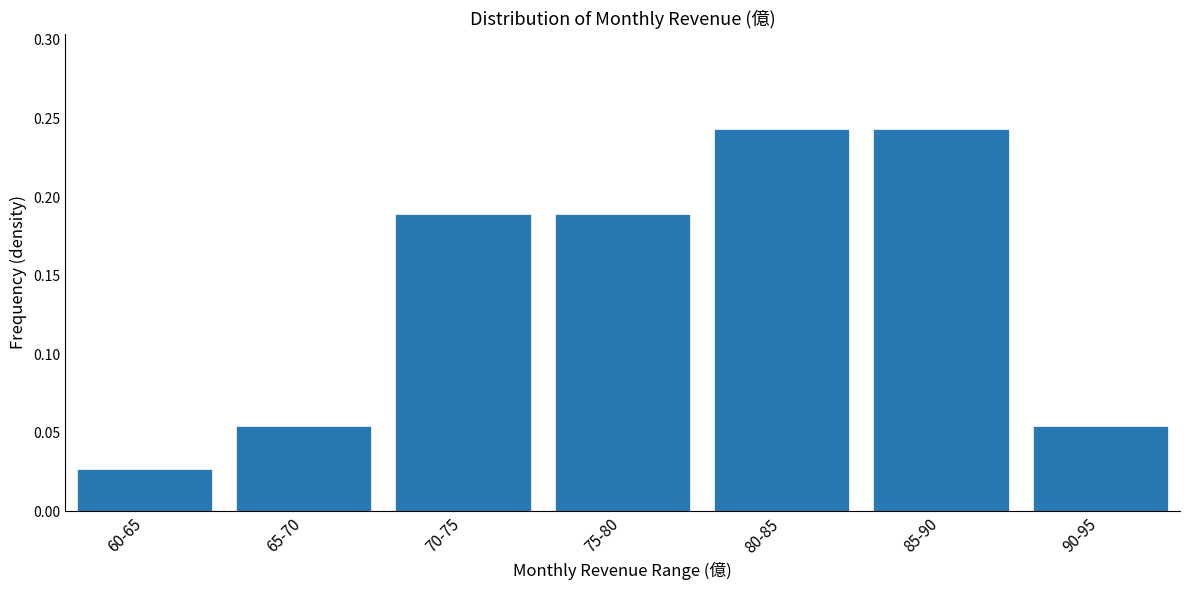

Between 80-85 and 60-65, which is larger?

80-85